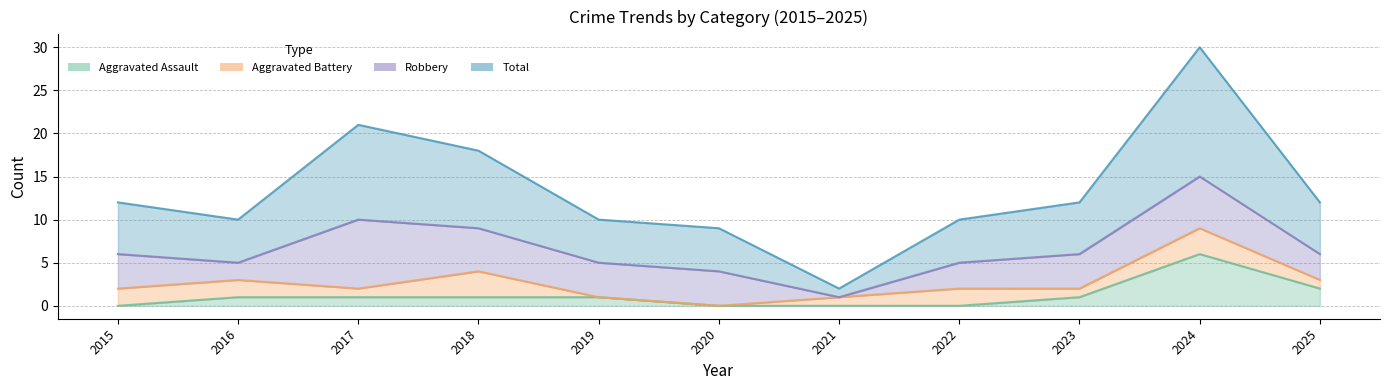

The value of Aggravated Assault at 2015 is 0. True or false?

True